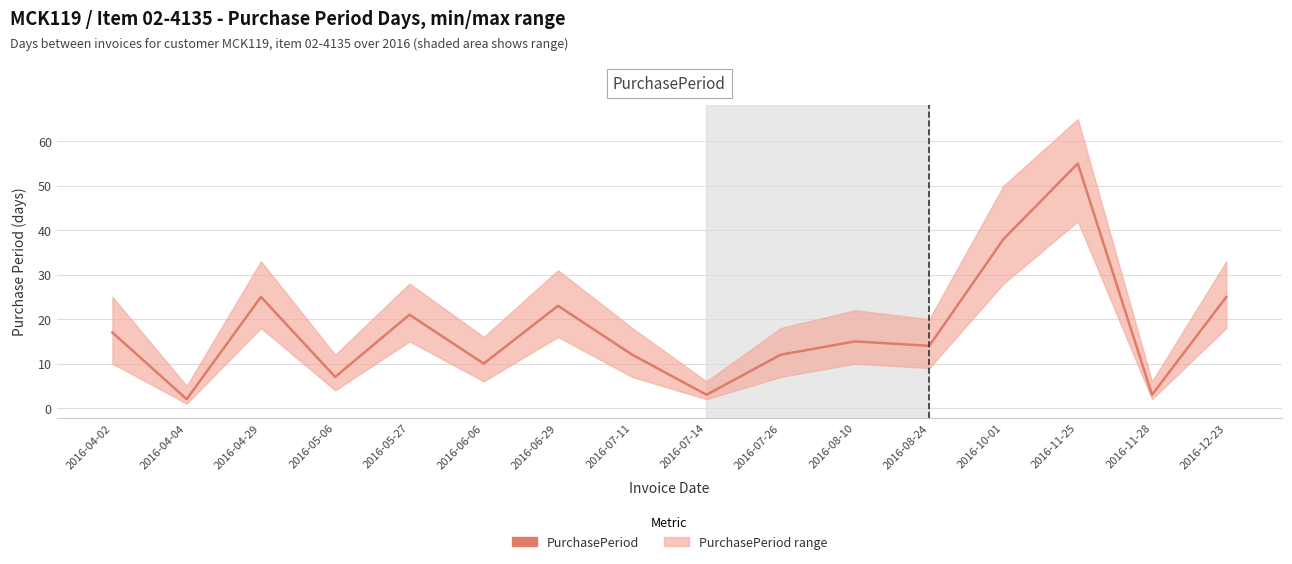

The chart shows a value of 18 at 2016-07-11. True or false?

False